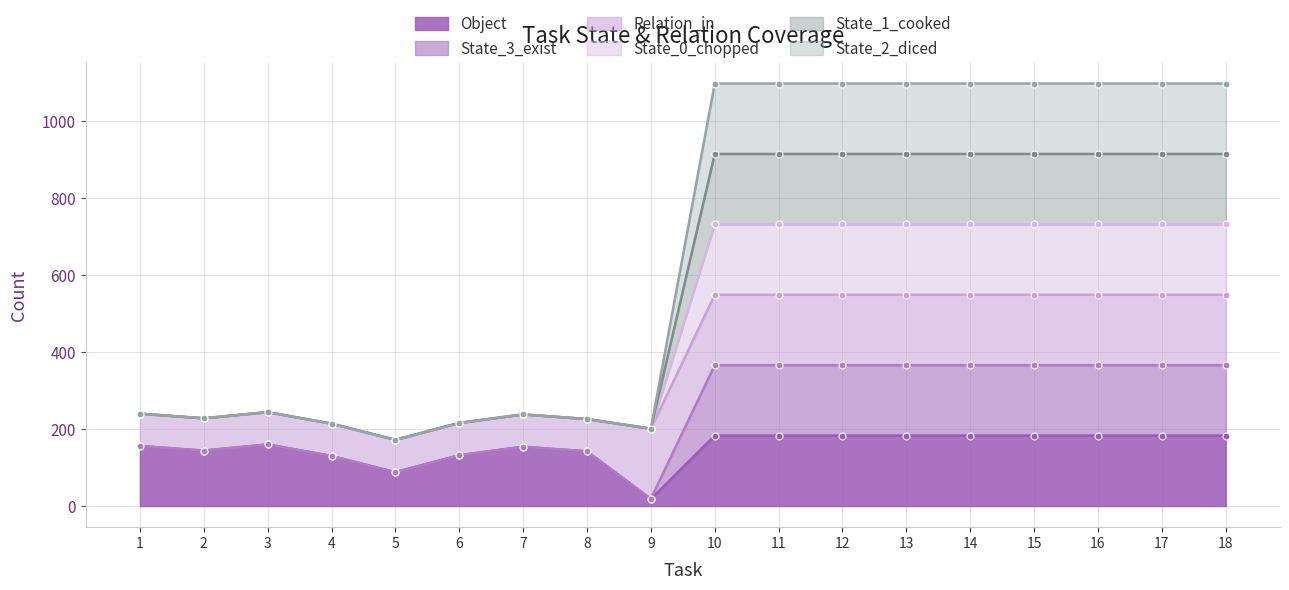

At which category does the chart reach its peak across all series?

10